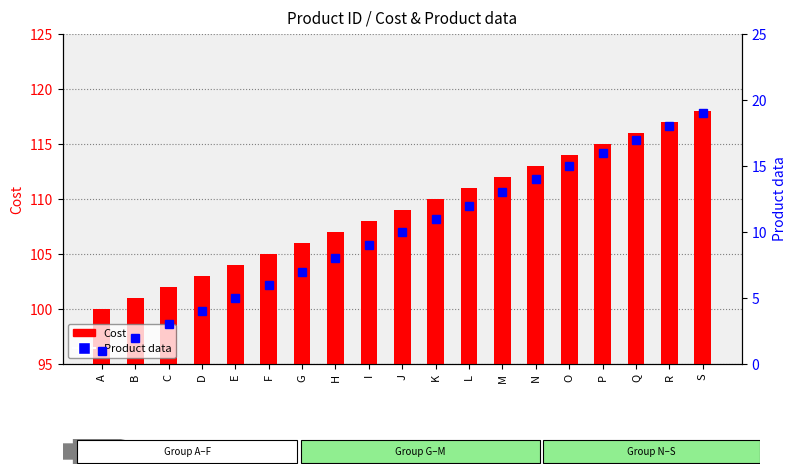

At R, list the series in order from largest to smallest.

Cost, Product data